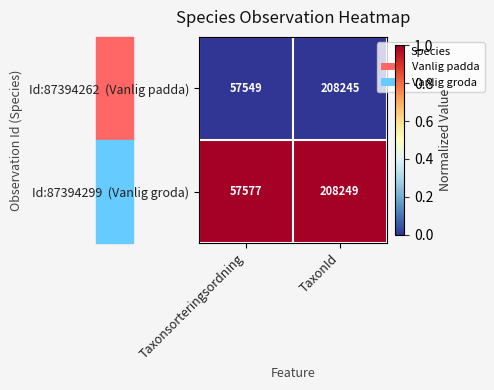

What is the spread (max minus min) of values at Taxonsorteringsordning?

28